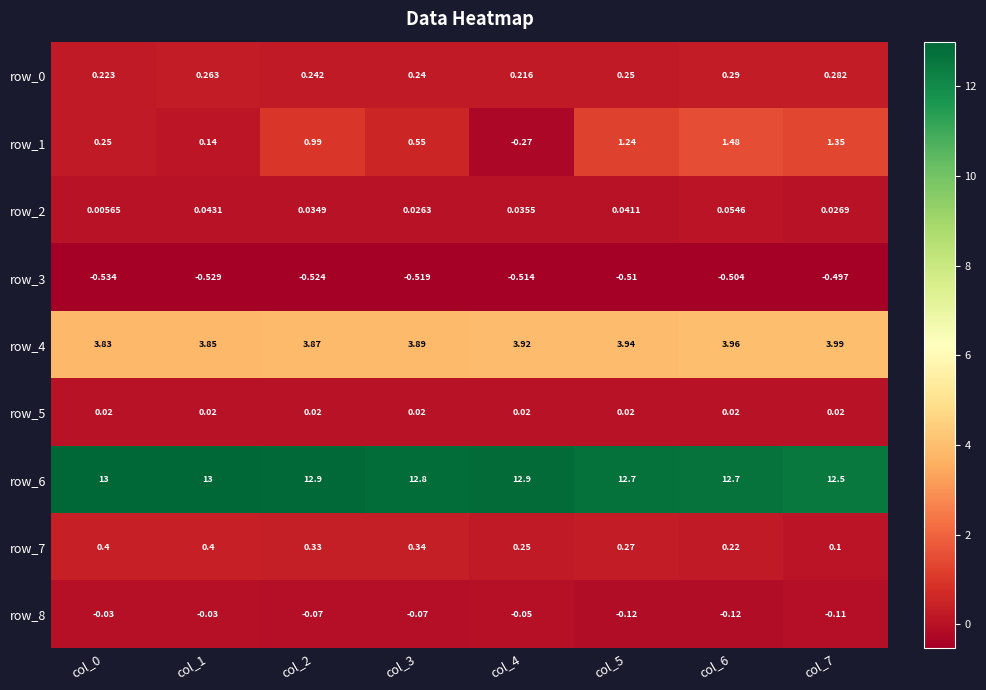

Which series changed the most between col_0 and col_3?

row_1